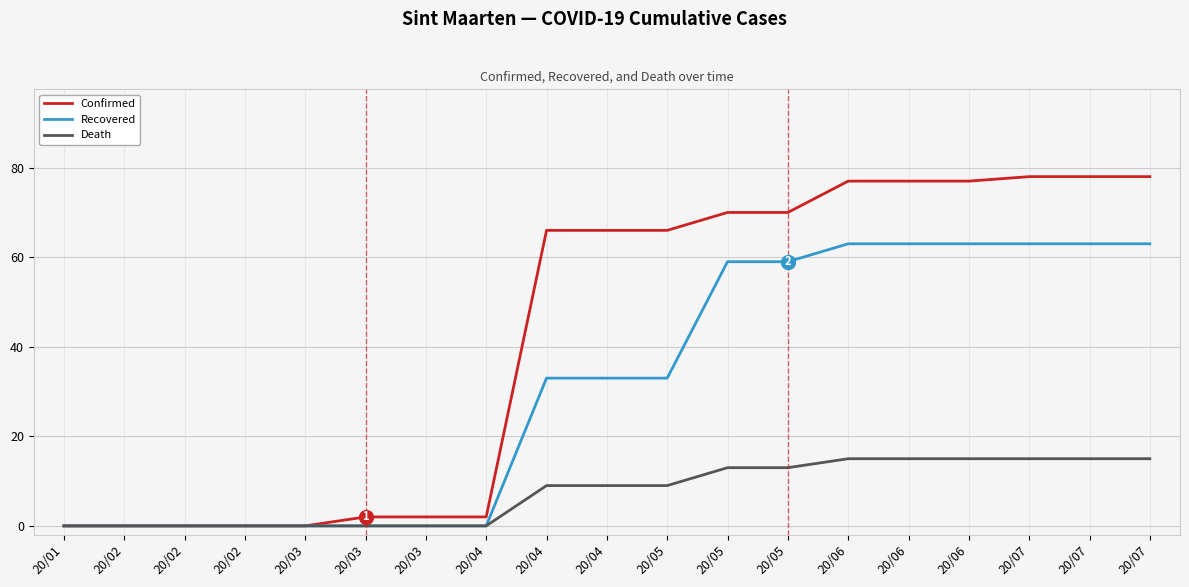

How many lines are shown in the chart?

3